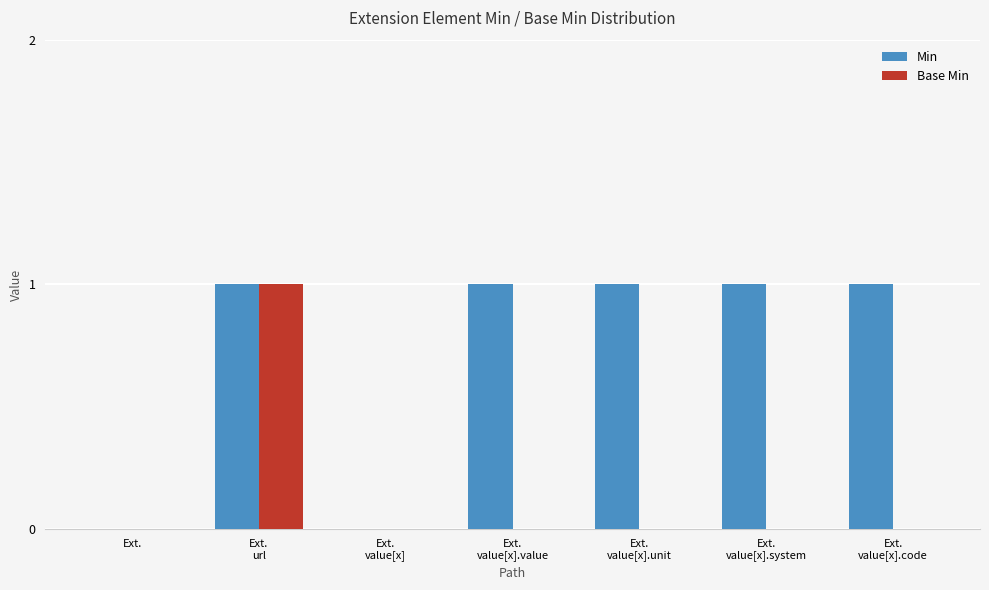

How many groups of bars are there?

7